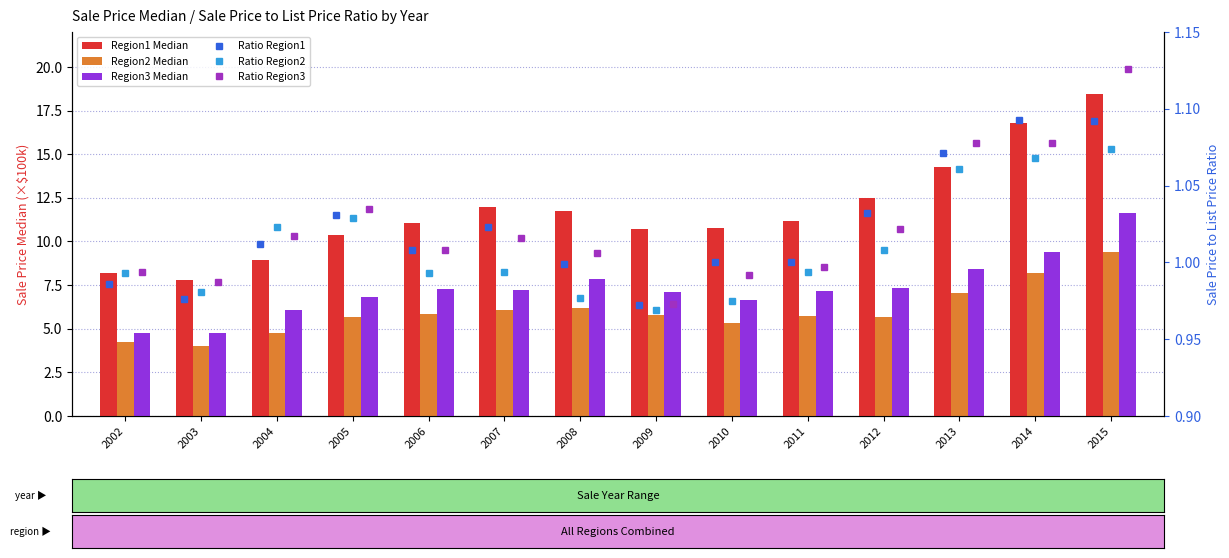

Are the bars horizontal?

No